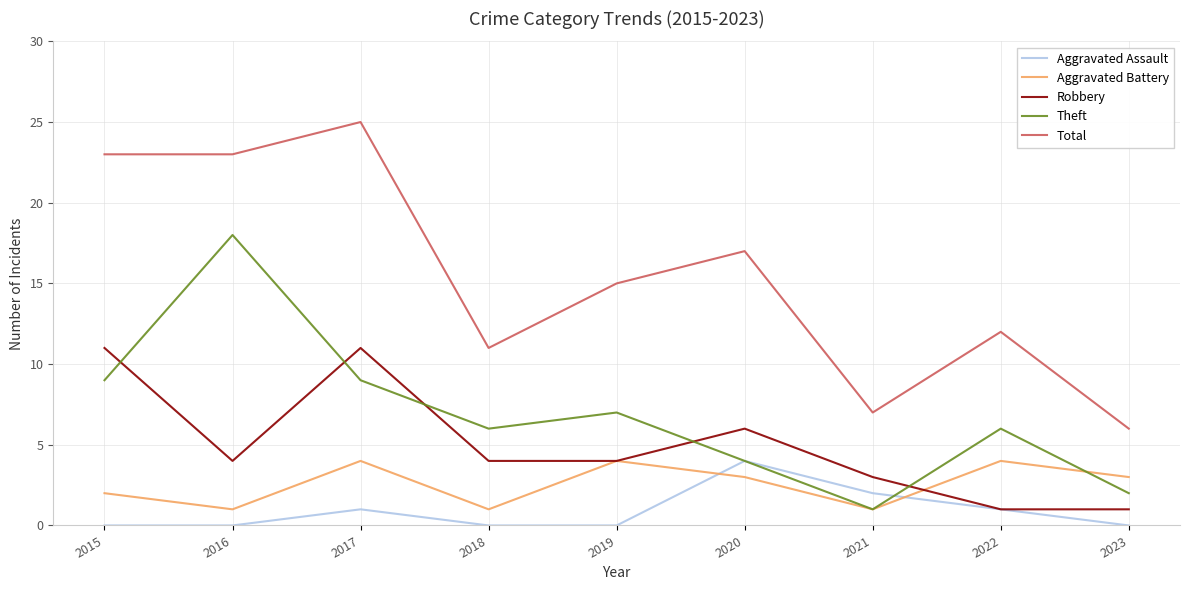

The value of Total at 2017 is 25. True or false?

True